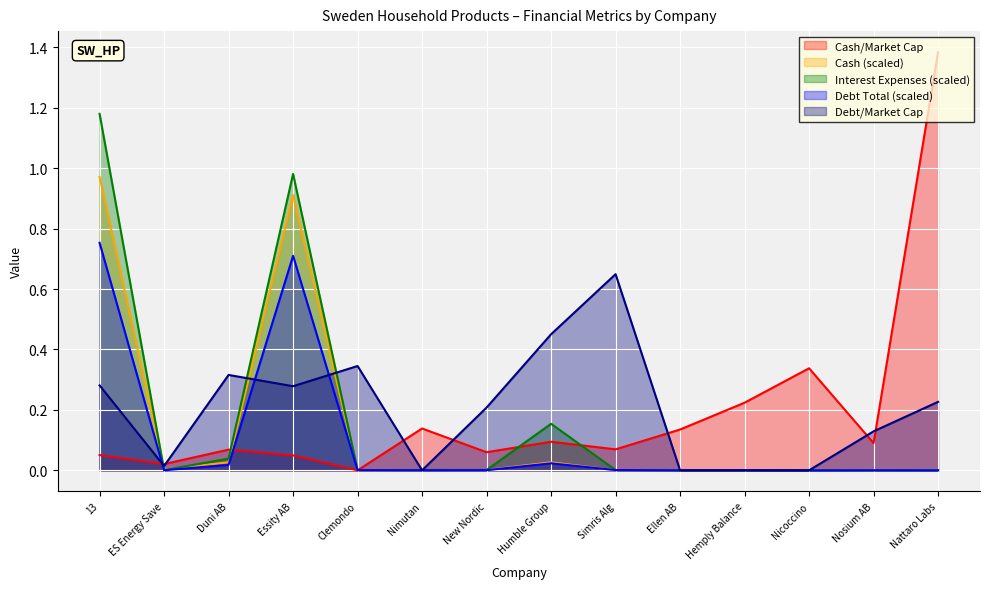

Count the number of categories in the chart.

14